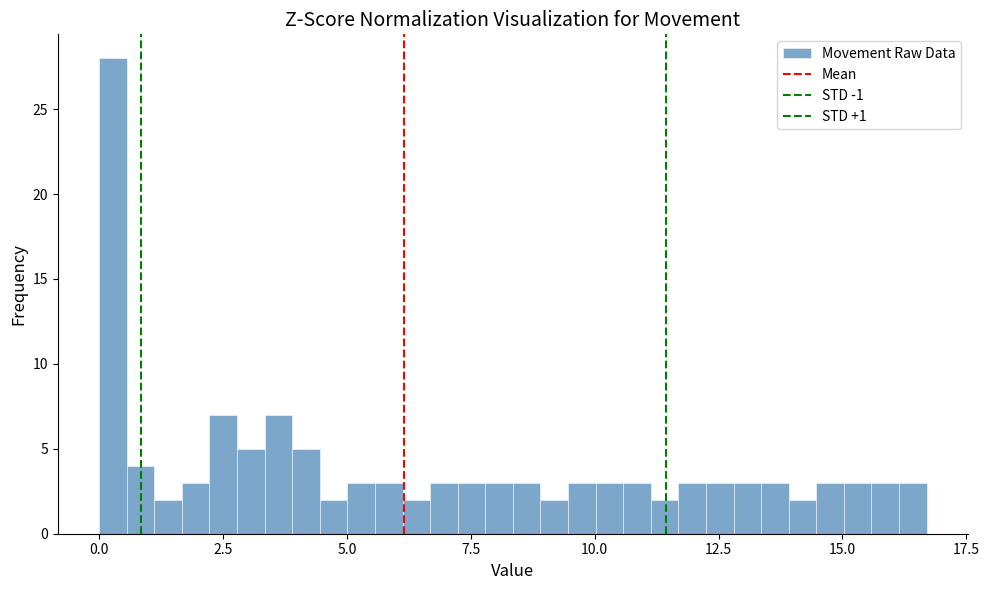

Read against the x-axis, roughly where is the centre of the tallest bar?

0.5